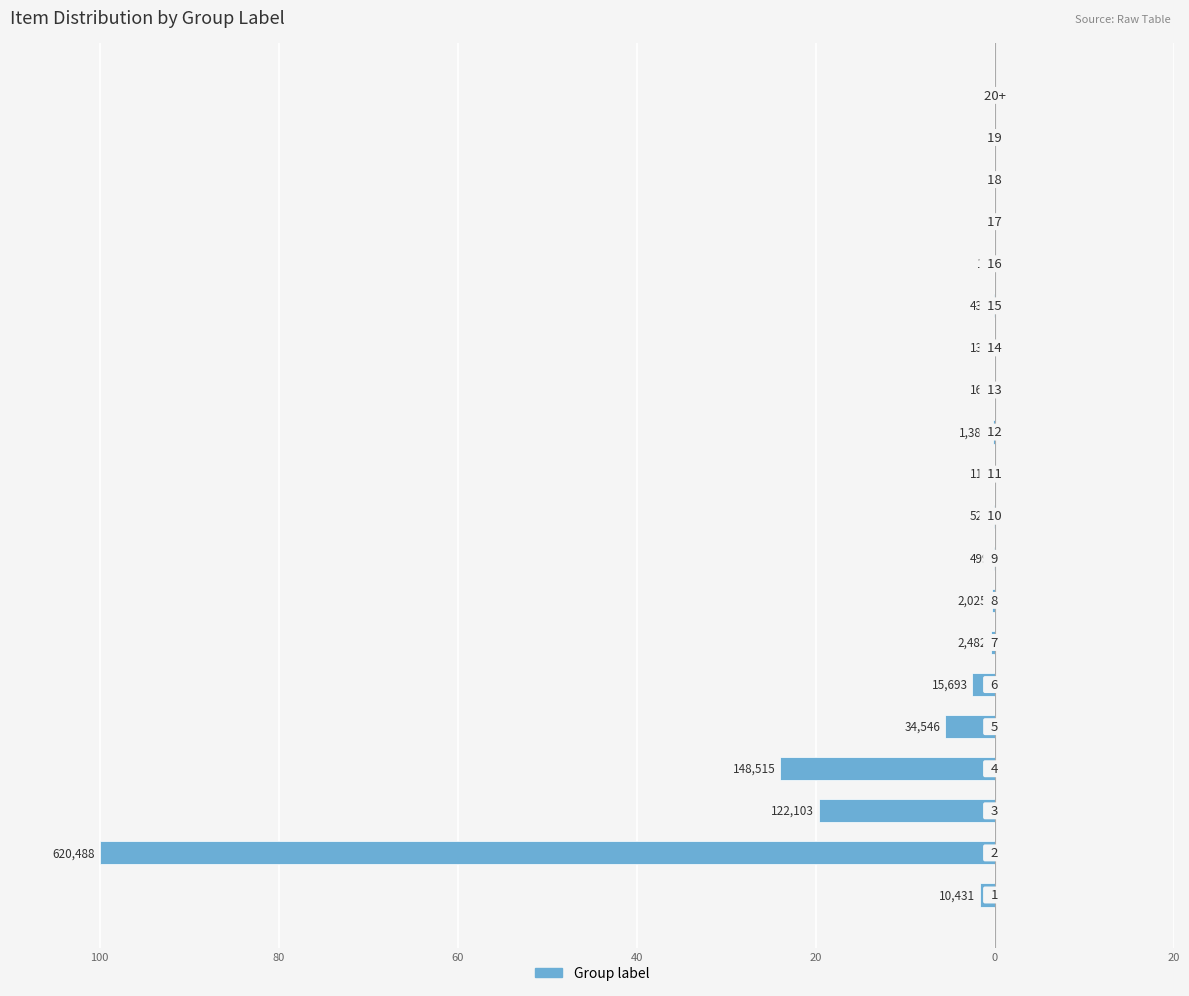

Are the bars horizontal?

Yes